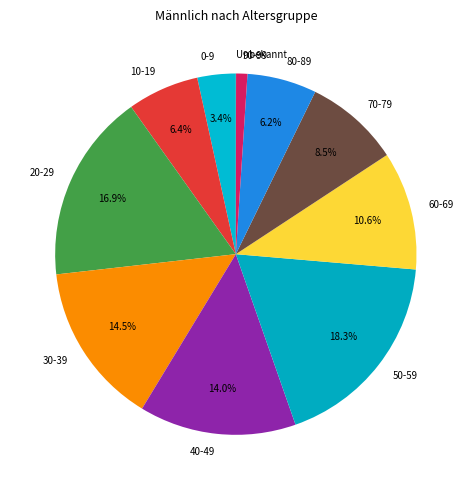

Does any single category account for the majority?

No